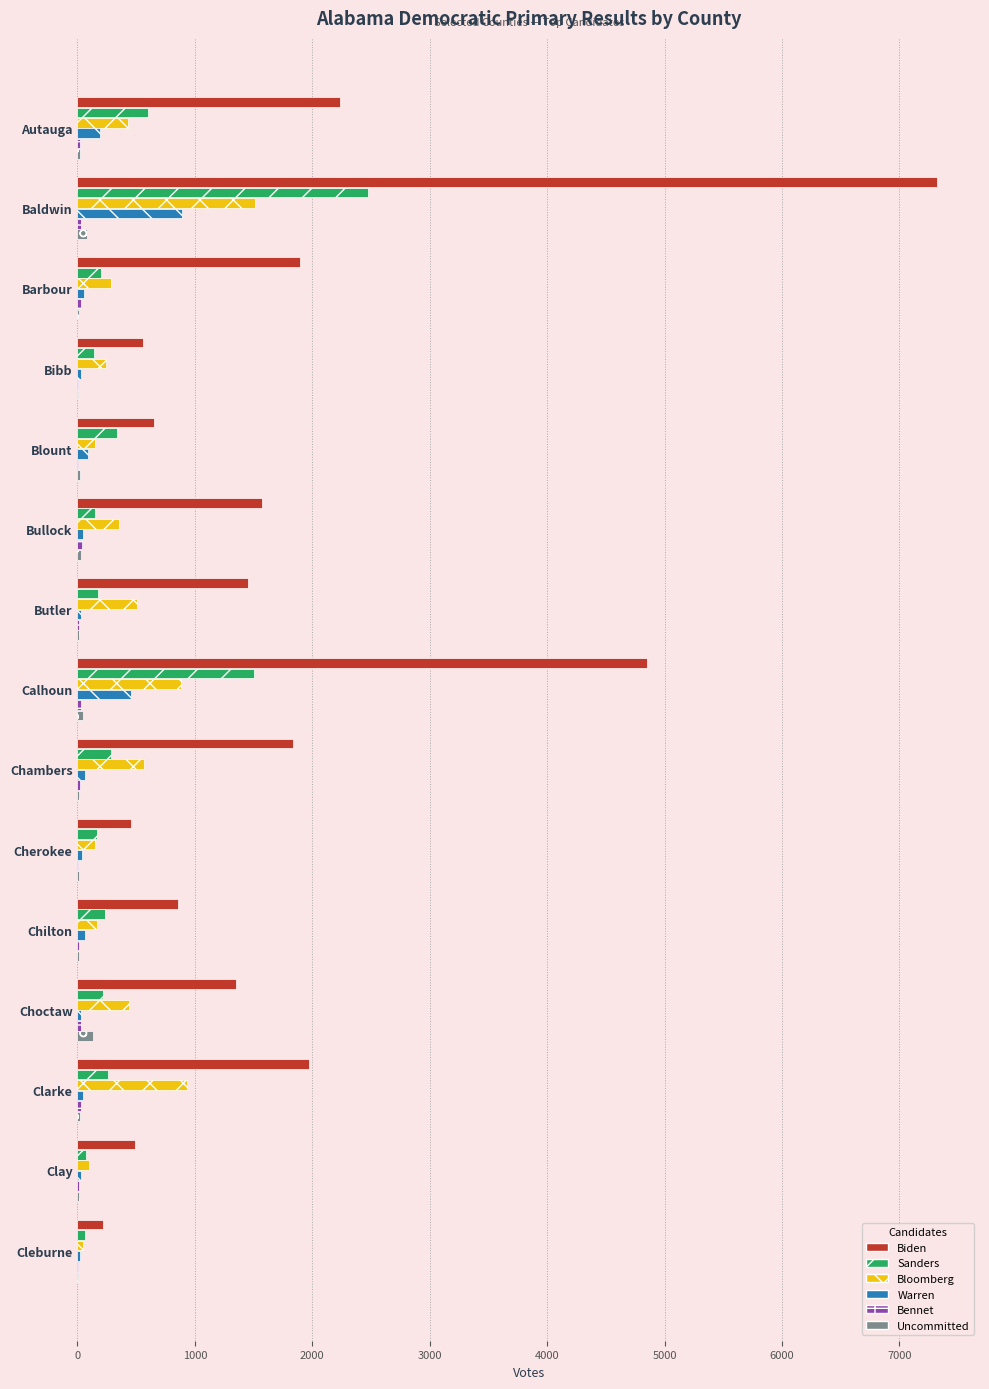

At which label does Warren reach its peak?

Baldwin